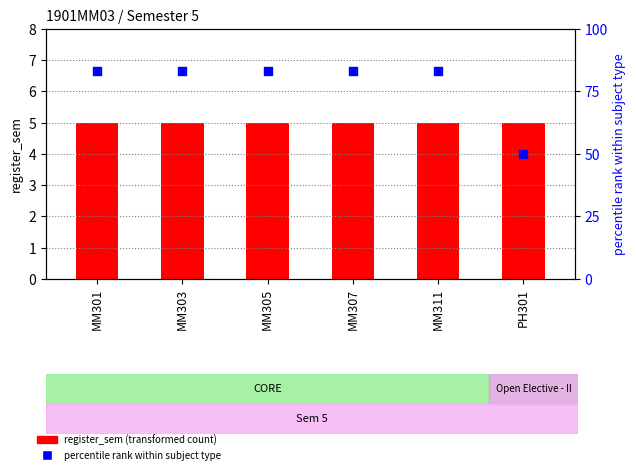

What is the total value across all series at MM301?

88